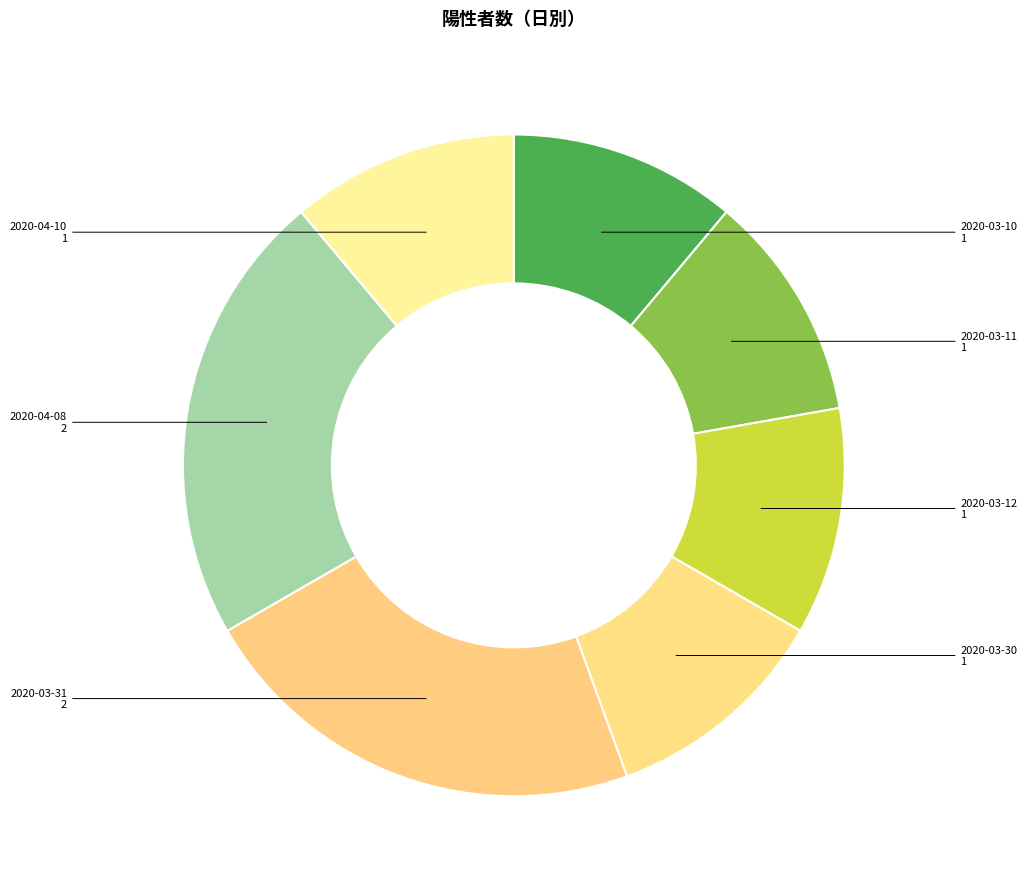

Is the sum of 2020-03-10 and 2020-03-30 greater than half?

No